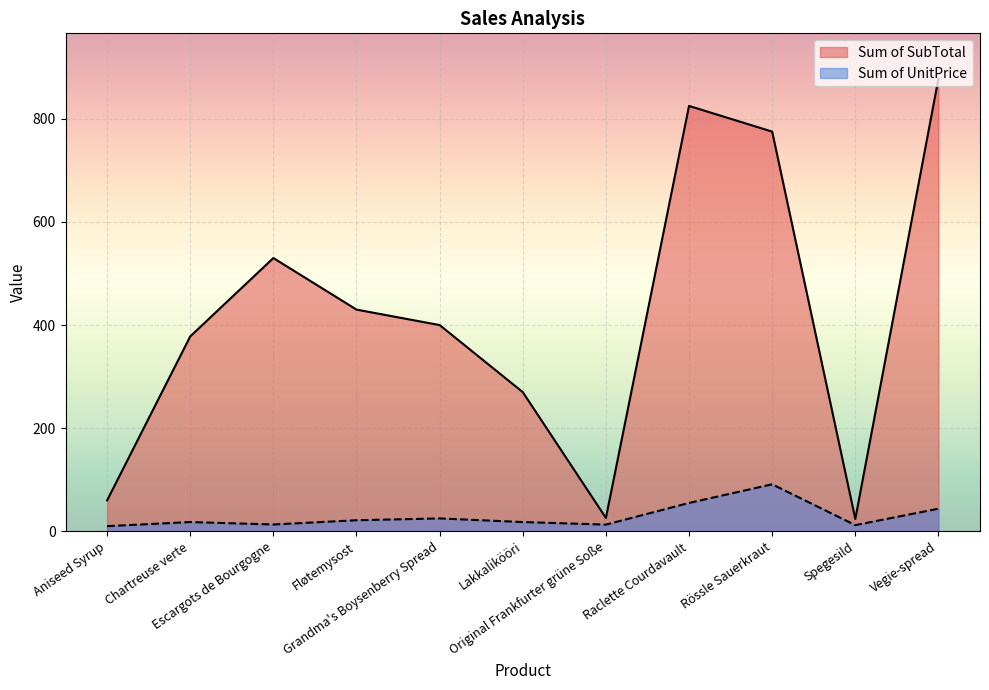

What position from the left is Raclette Courdavault?

8